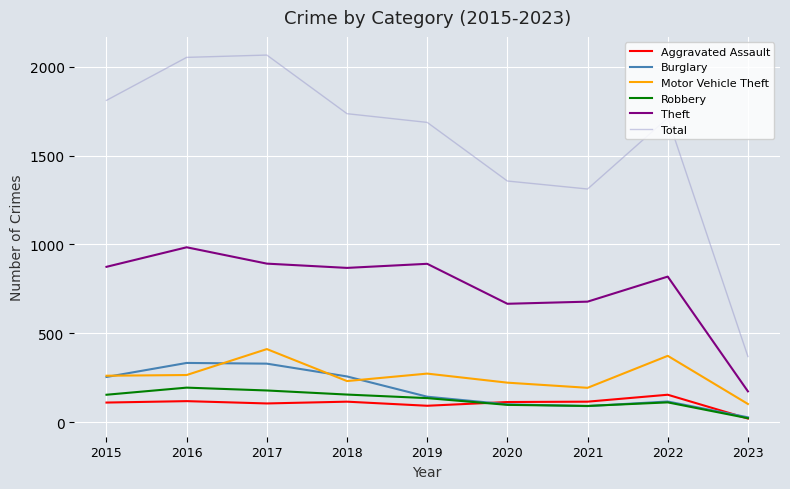

Where is the first local minimum for Theft?

2018